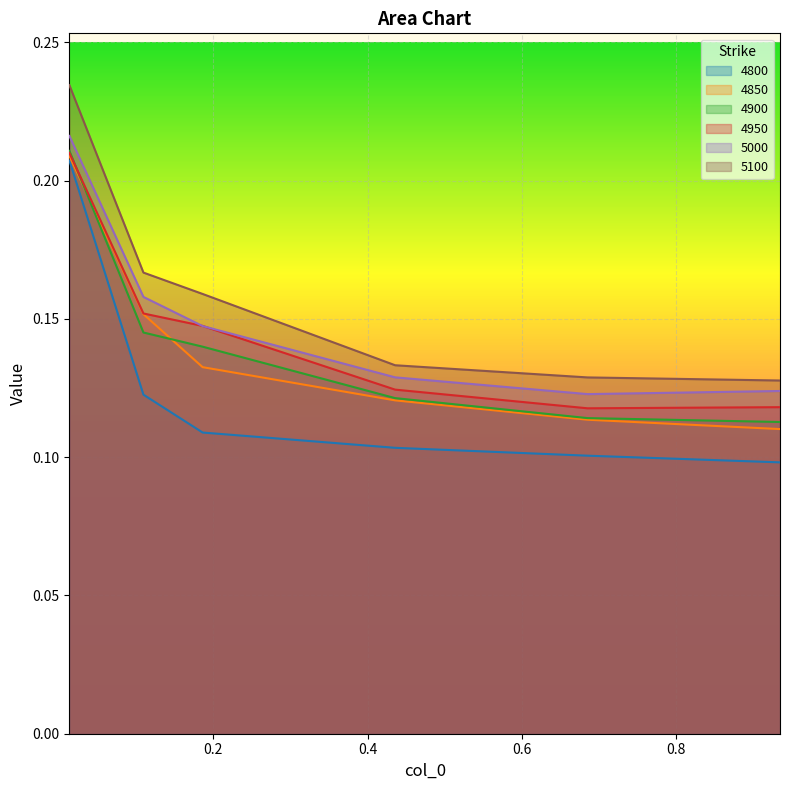

What position from the right is 0.9342465753424658?

1